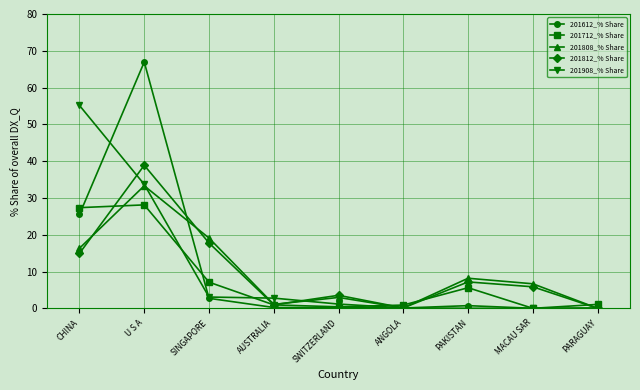

What is the total value across all series at AUSTRALIA?

5.9